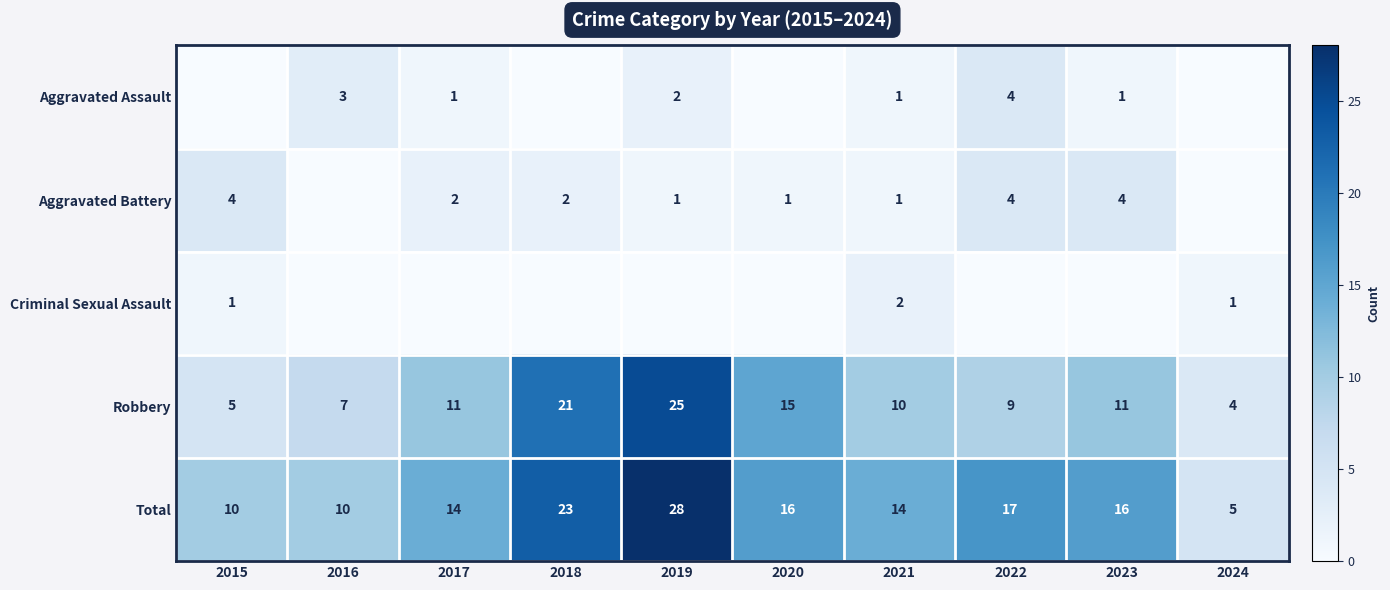

What is the difference between the Total values at 2024 and 2016?

5